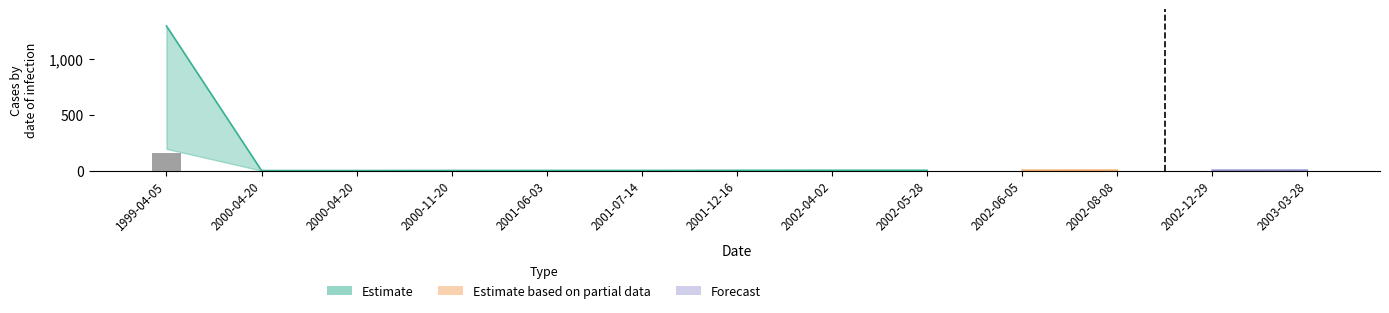

Are the bars horizontal?

No